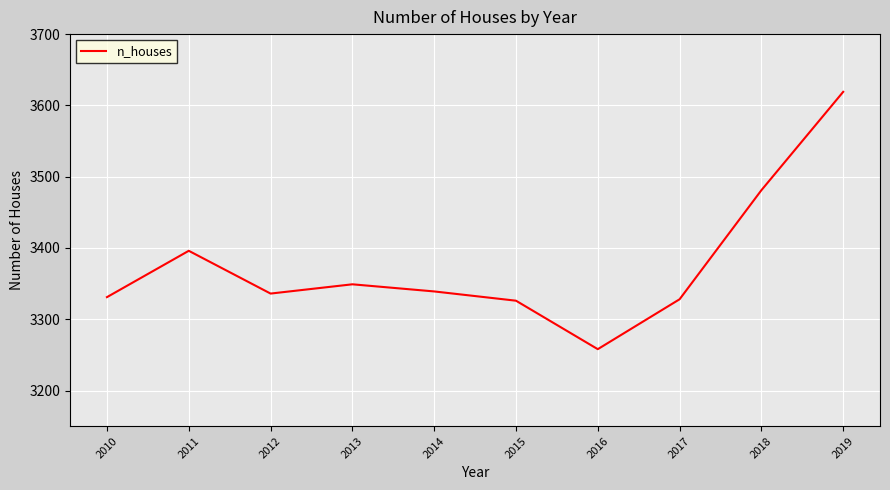

Which has a higher value, 2015 or 2011?

2011